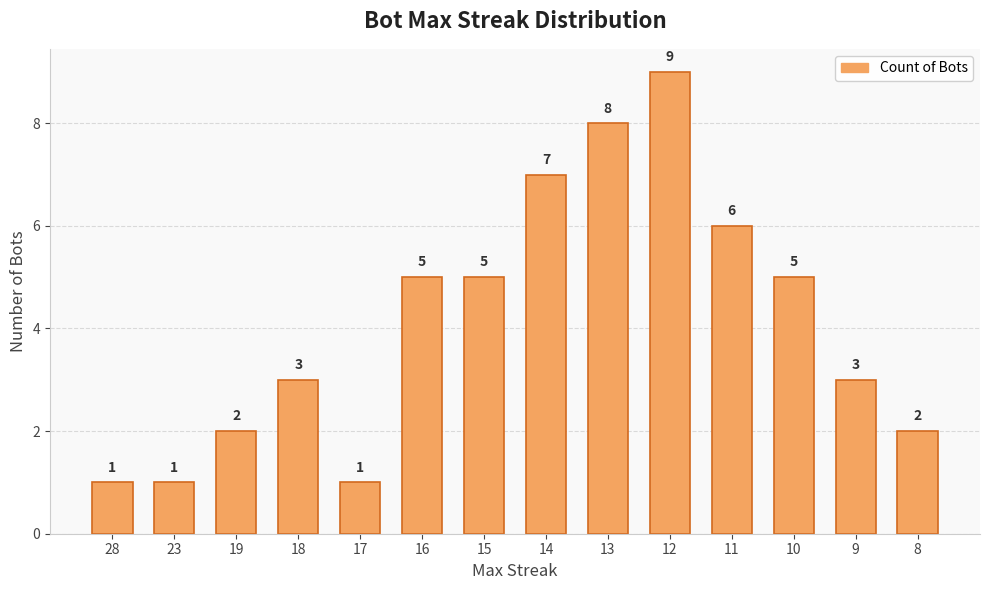

What is the difference between the maximum and minimum values?

8